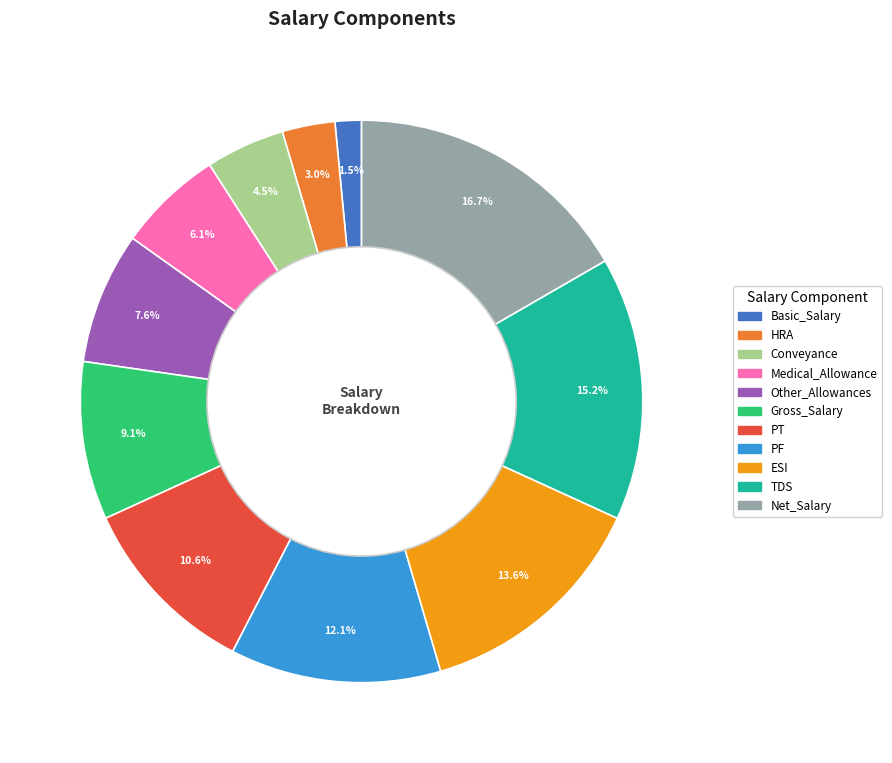

What is the total percentage of Basic_Salary and PF?

13.6%